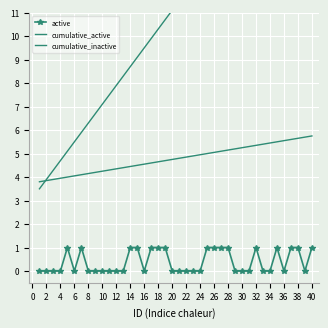

After their last crossing, which series has the higher values: cumulative_active or cumulative_inactive?

cumulative_active